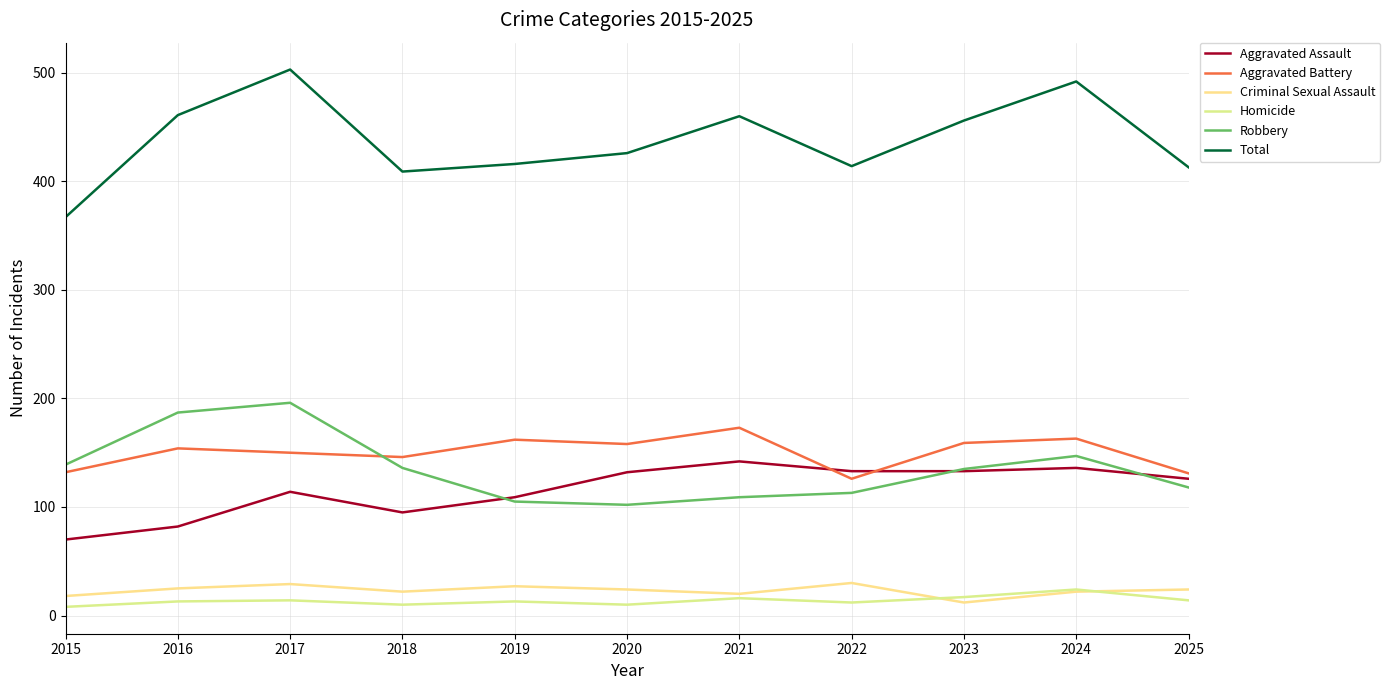

What is the value of the Total point at the 6th from the left?

426